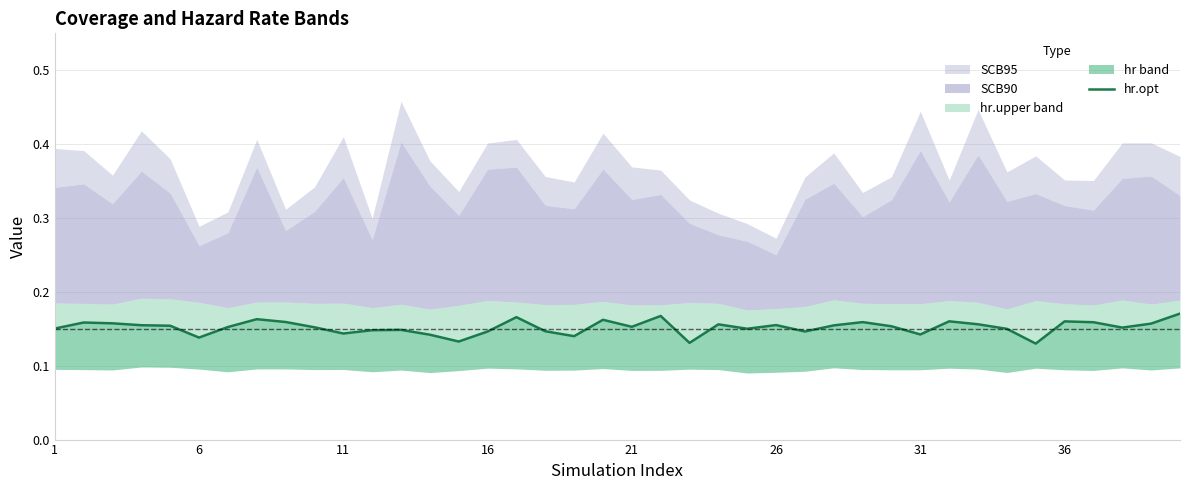

How many points are lower than both their immediate neighbors (excluding endpoints)?

11